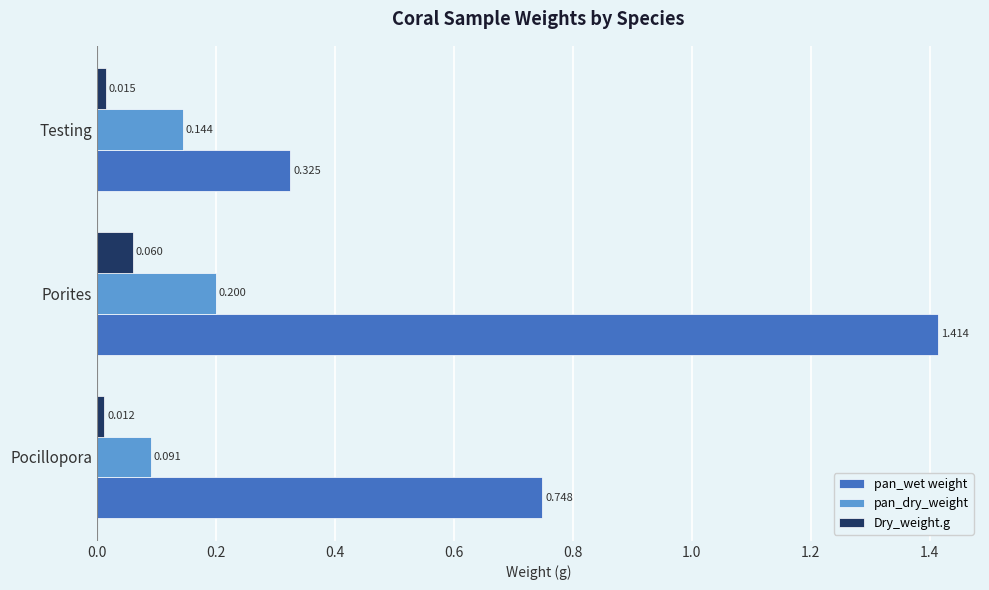

Rank the categories by pan_wet weight value from highest to lowest.

Porites, Pocillopora, Testing